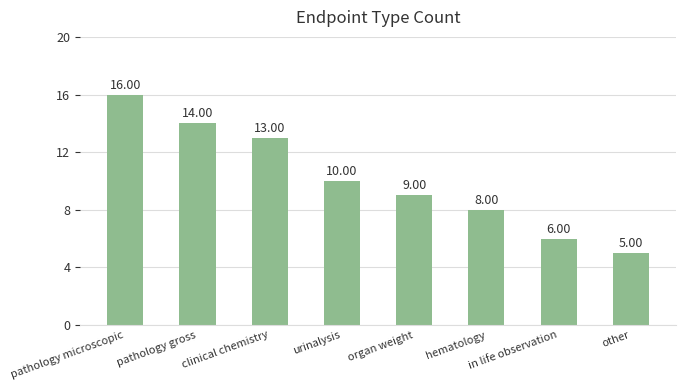

The chart shows a value of 8 at hematology. True or false?

True